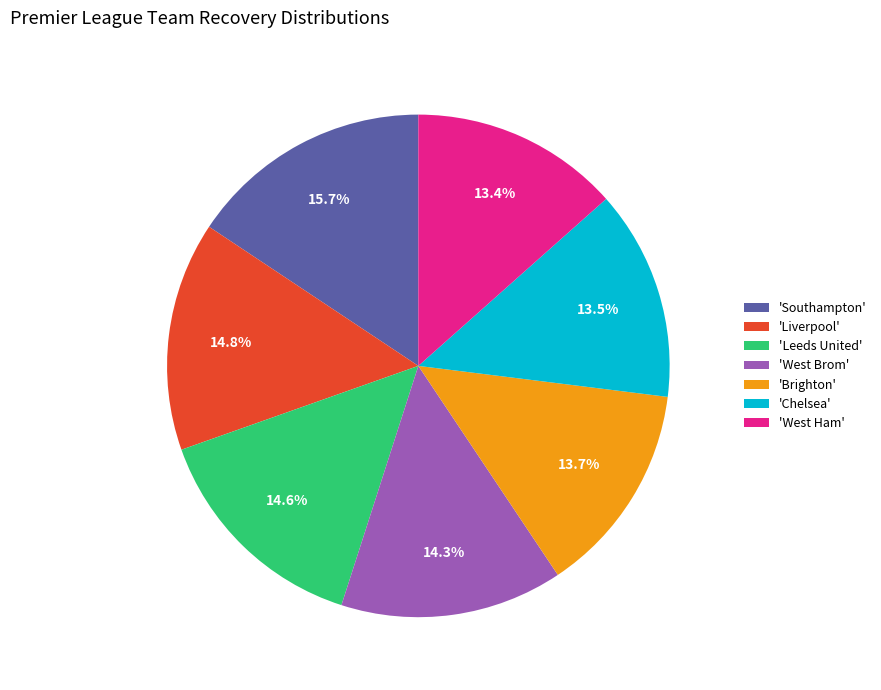

How many segments does this pie chart have?

7